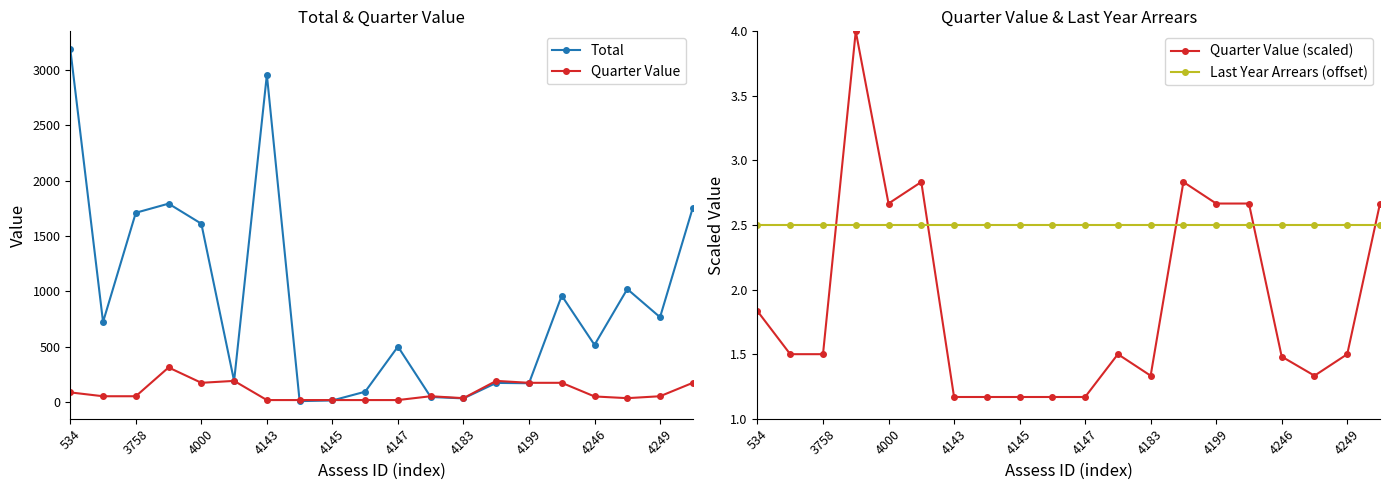

What is the approximate value of Quarter Value at 3758?

52.0